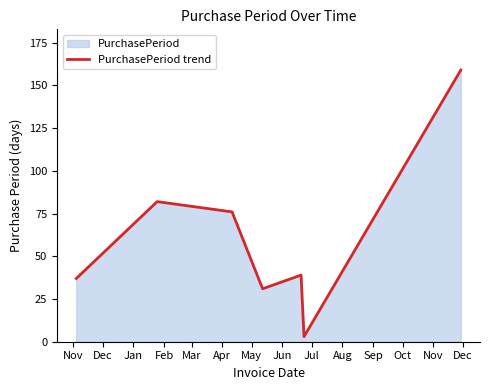

What is the difference between the maximum and second lowest values?

128